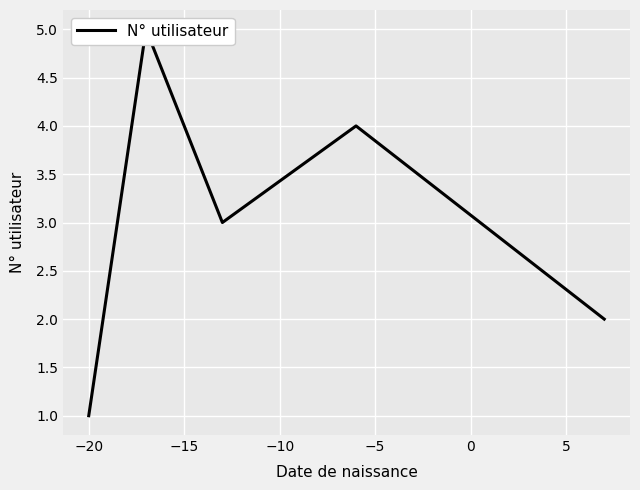

What is the change in value from −25 to −15?

+2